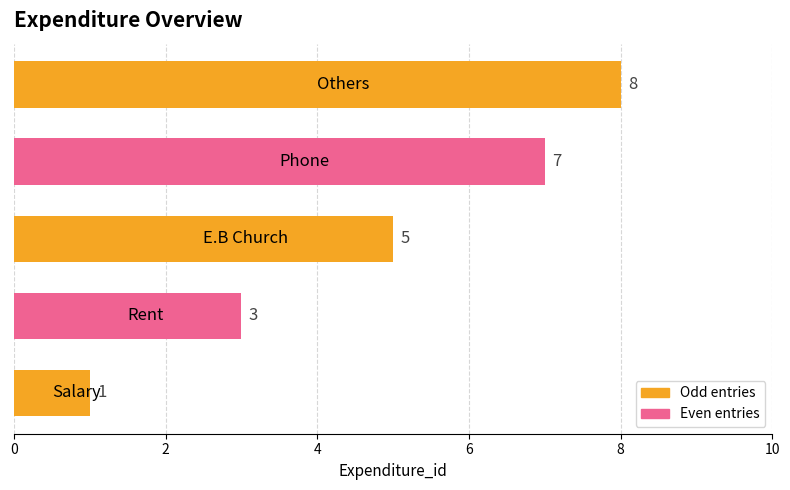

Count the number of data series in this chart.

1